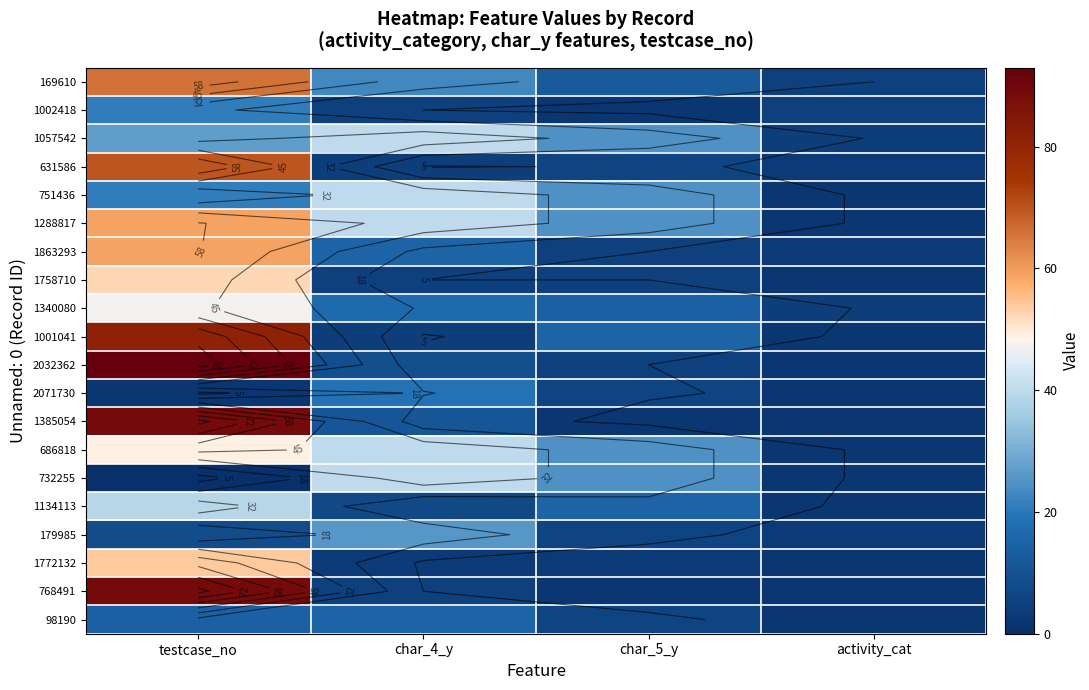

True or false: 1001041 has a value of 3 at activity_cat.

False